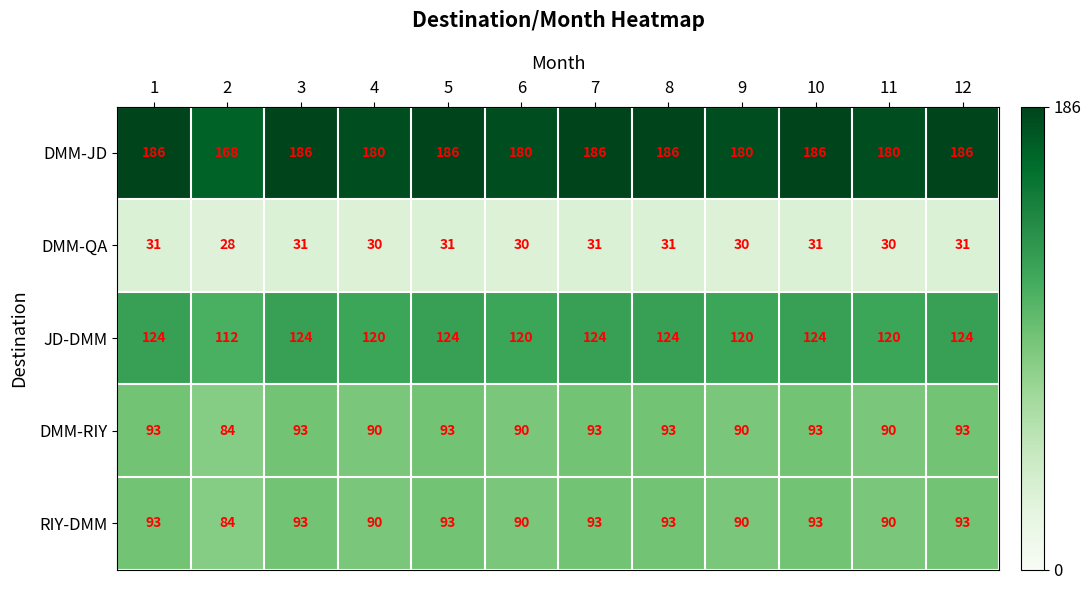

What is the sum of all DMM-QA values?

365